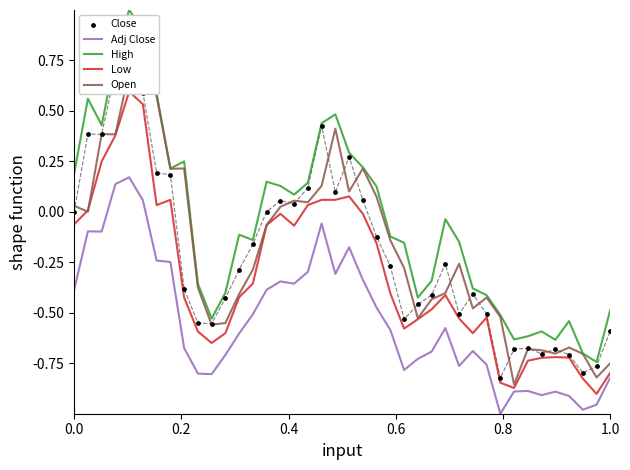

At how many categories does at least one series exceed 0?

18